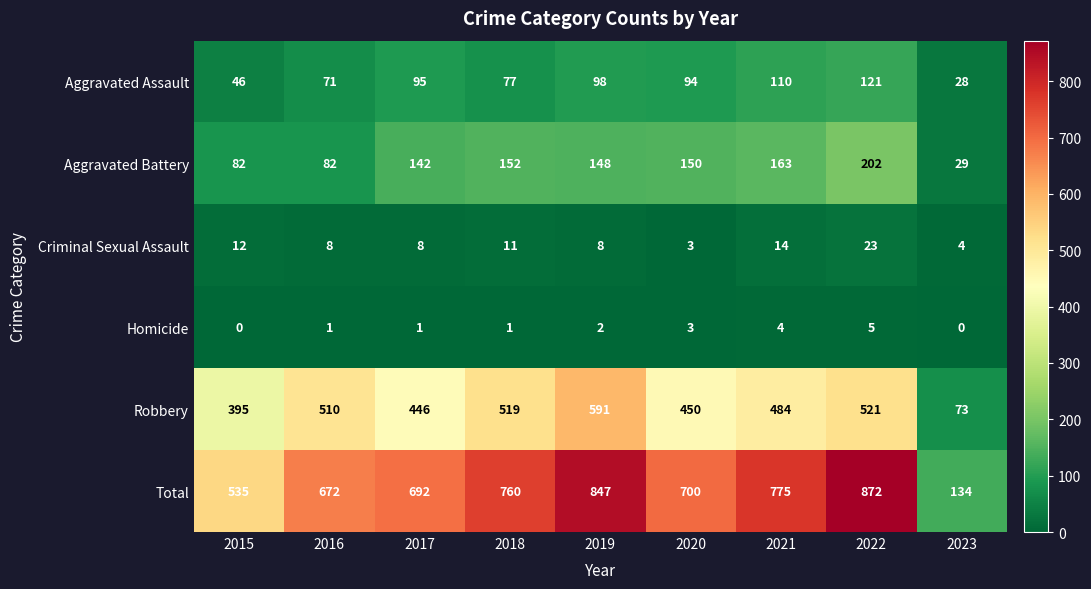

What is the difference between the highest and lowest values at 2021?

771